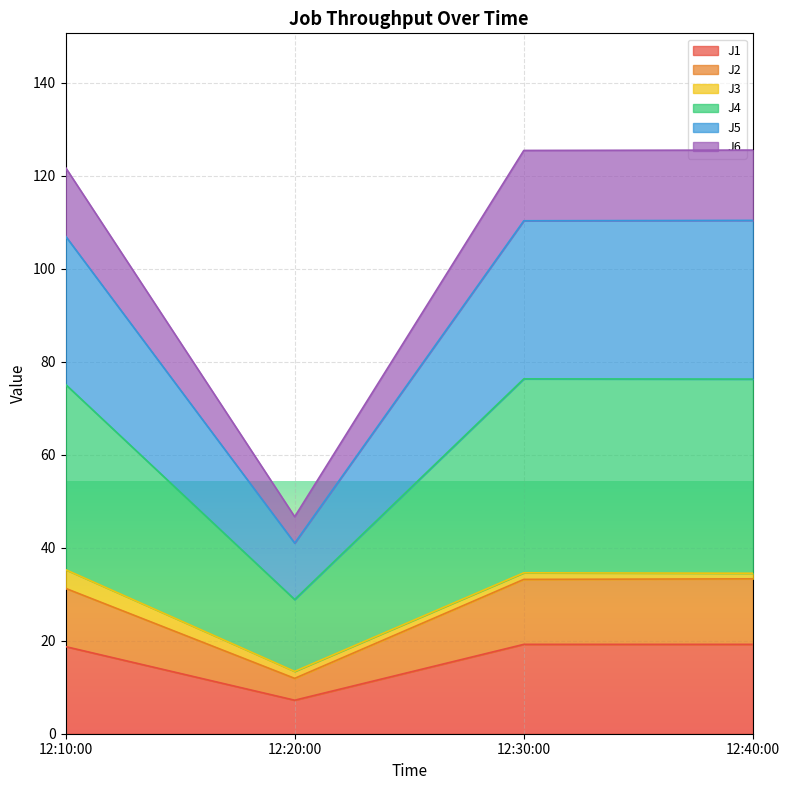

The J1 series shows 12.9 at 12:20:00. True or false?

False